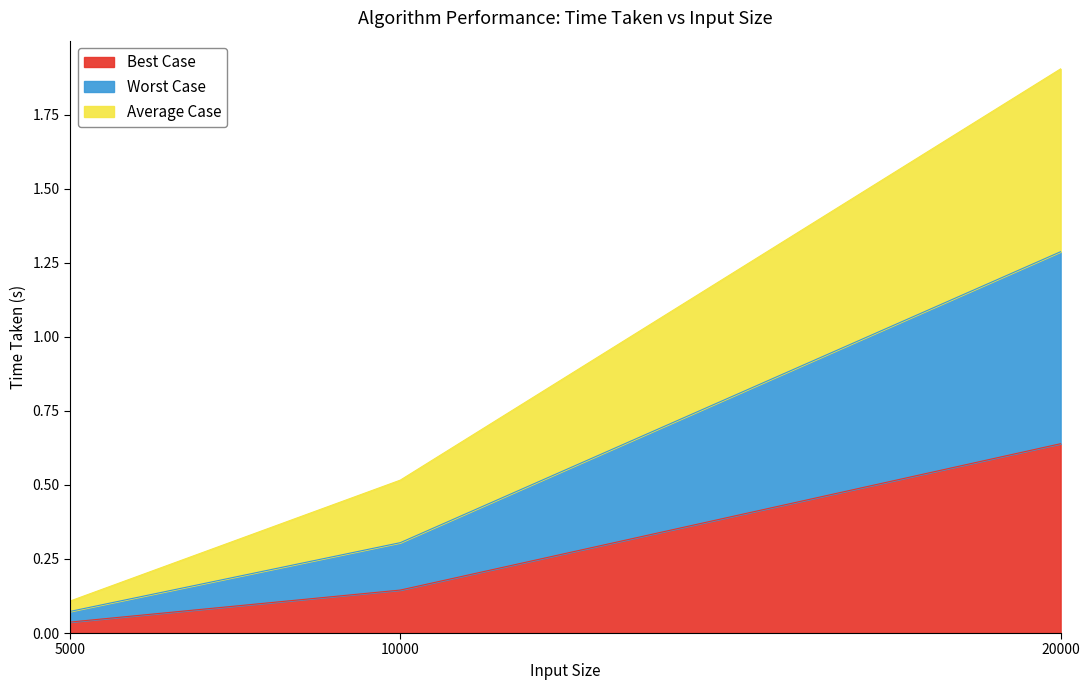

The value of Average Case at 5000 is 0.1. True or false?

False